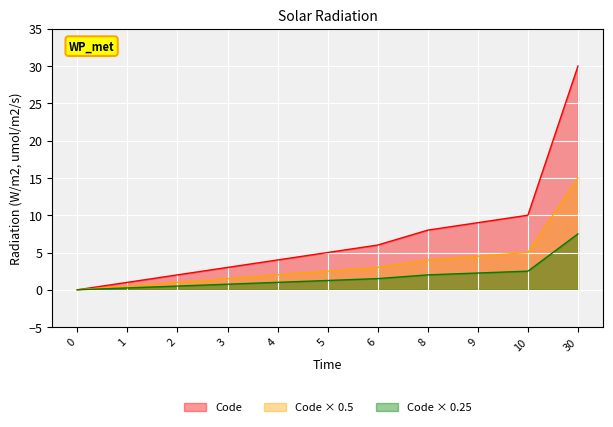

The value at 4 is 4. True or false?

True